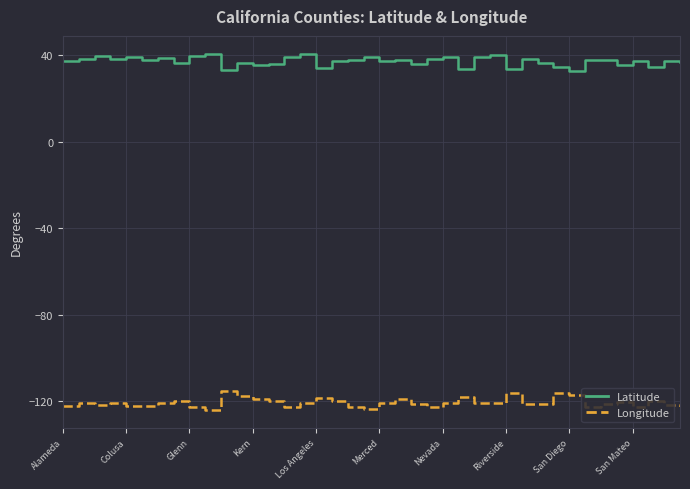

What is the difference between the maximum and minimum values in the Latitude series?

7.8